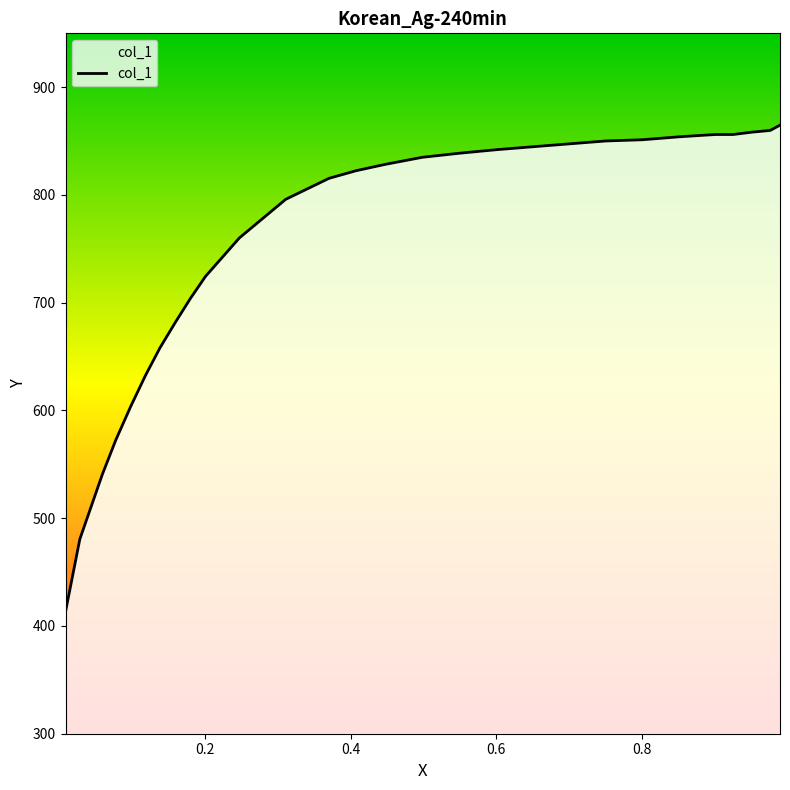

How many lines are shown in the chart?

1